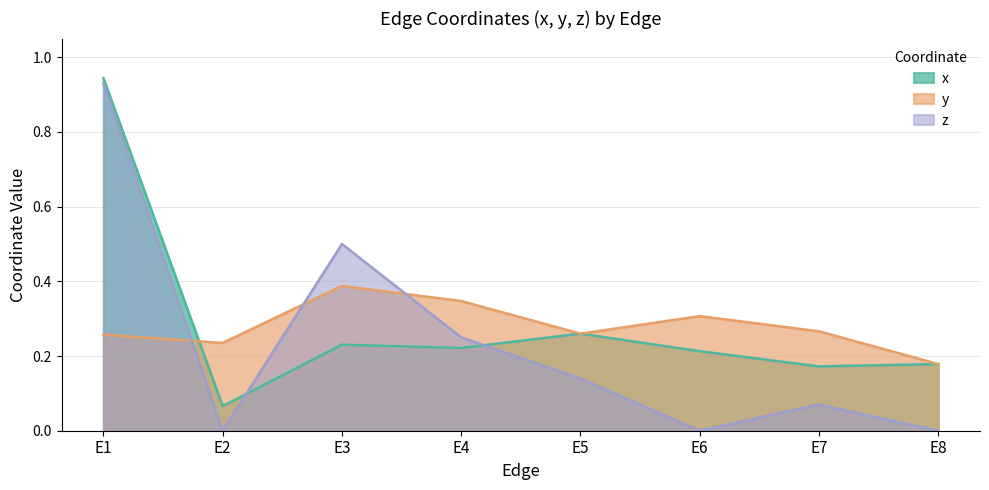

How many categories are shown in the chart?

8